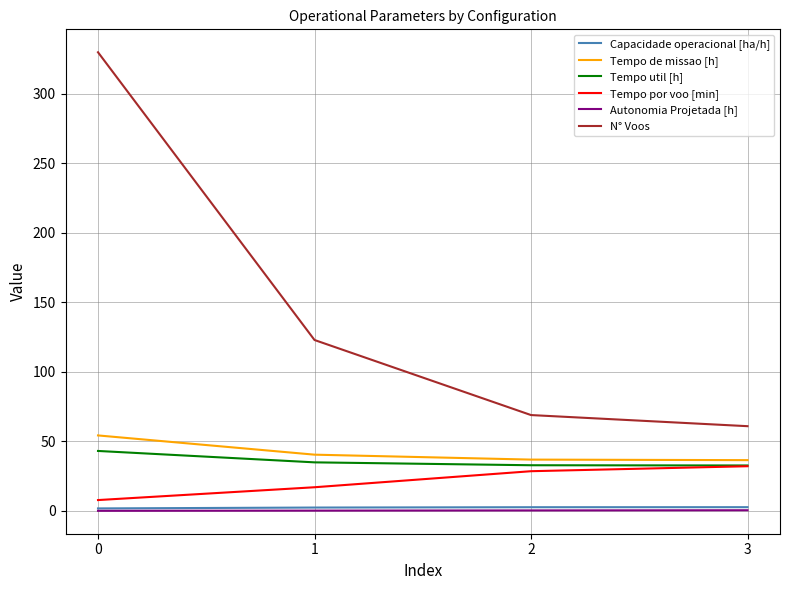

Which category has the lowest value in the N° Voos series?

3